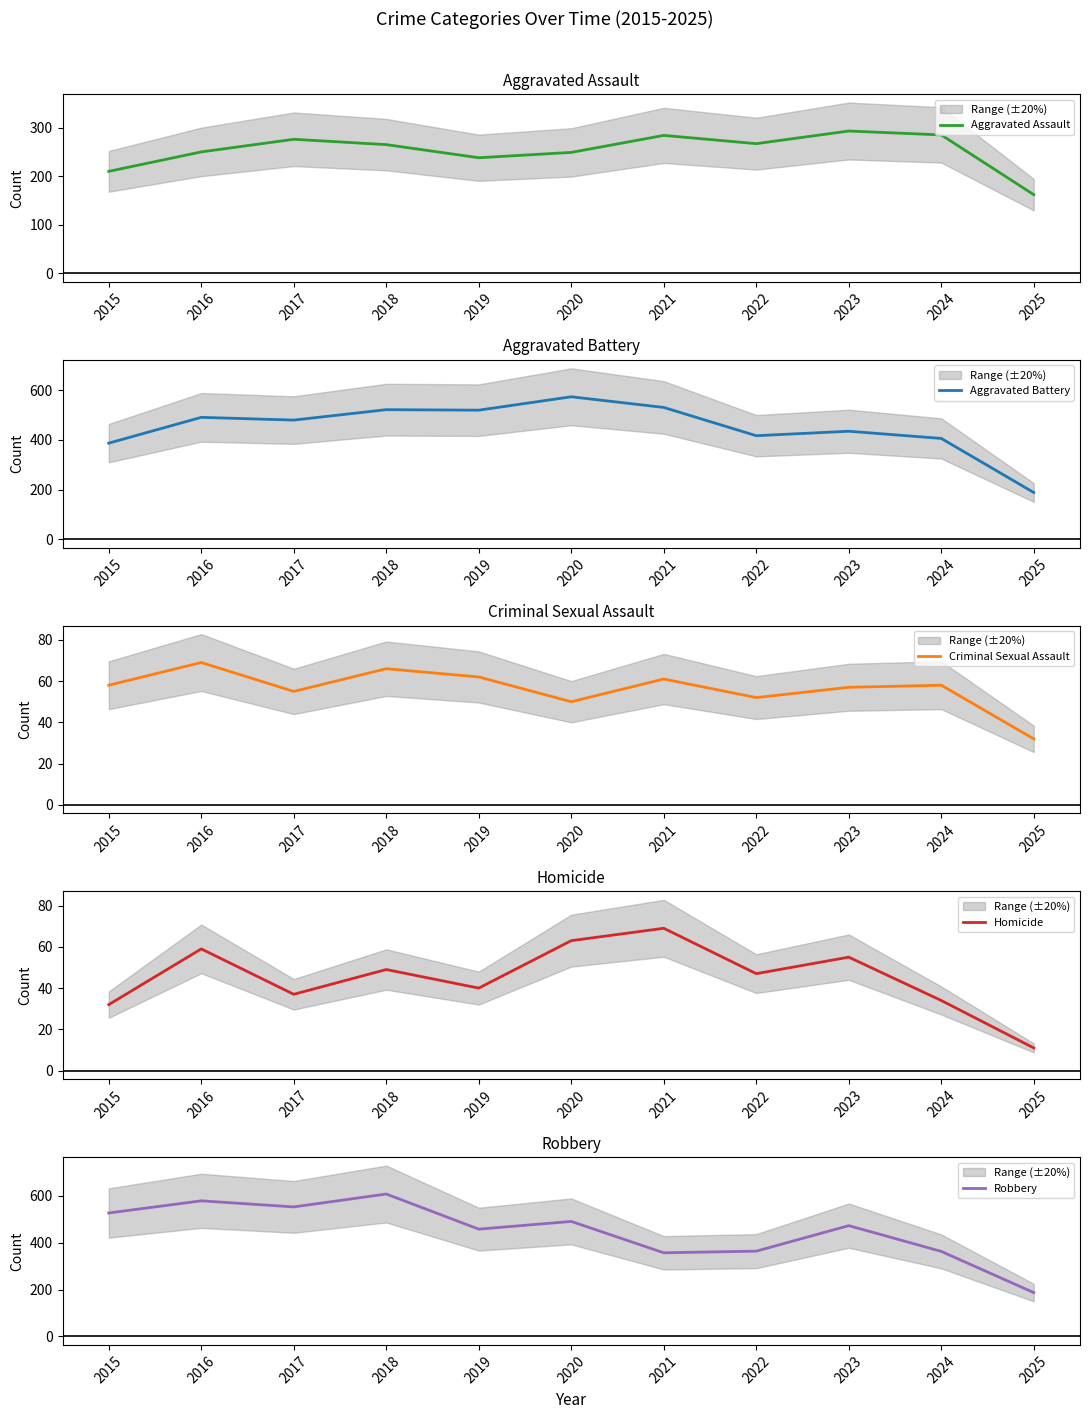

At how many categories does at least one series exceed 466?

8